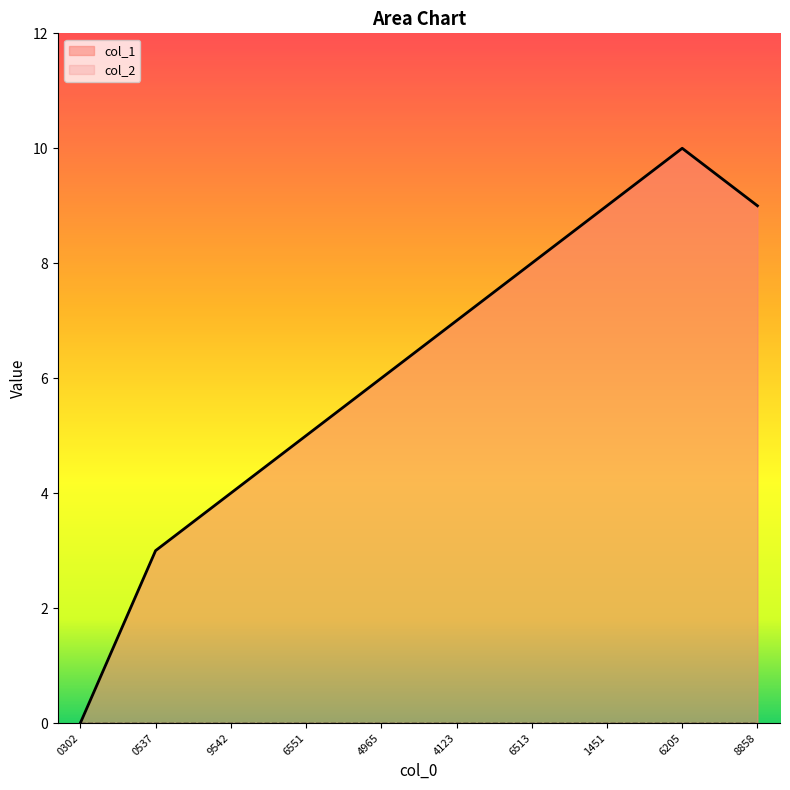

What position from the right is 0302?

10